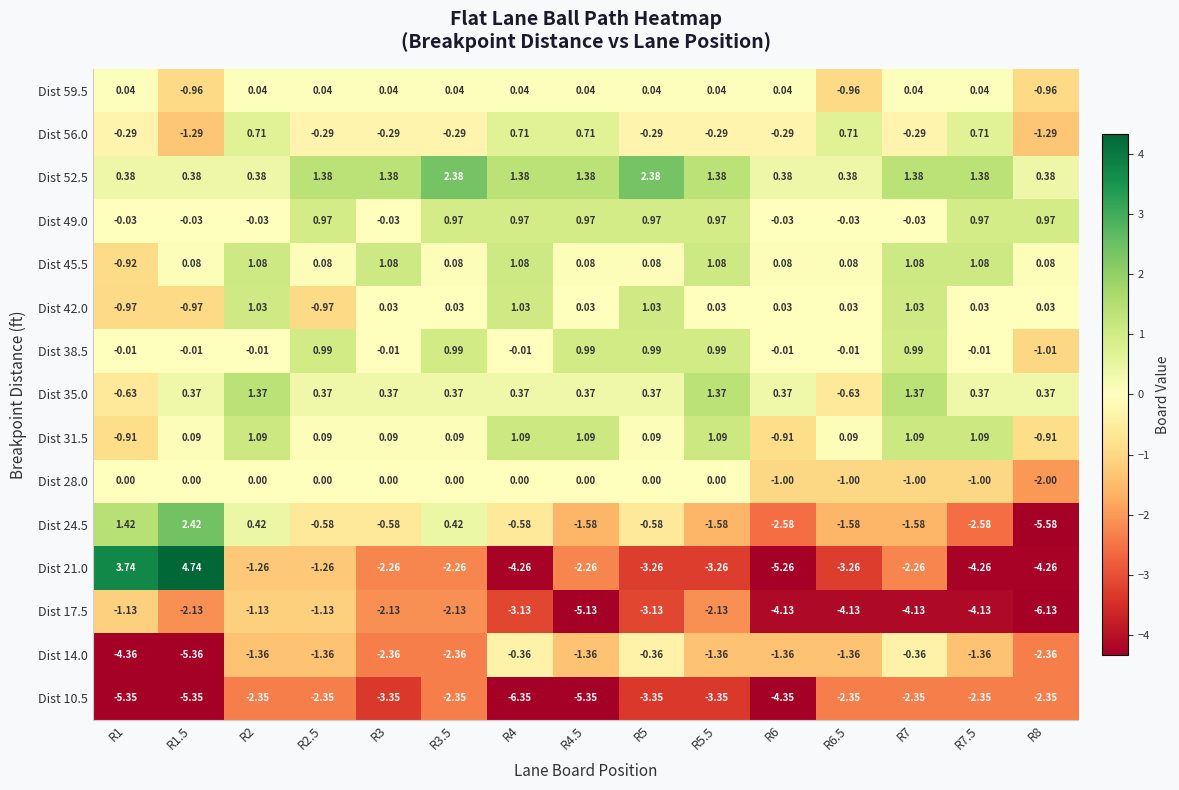

Is the value of Dist 24.5 at R6 greater than the value of Dist 52.5 at R8?

No